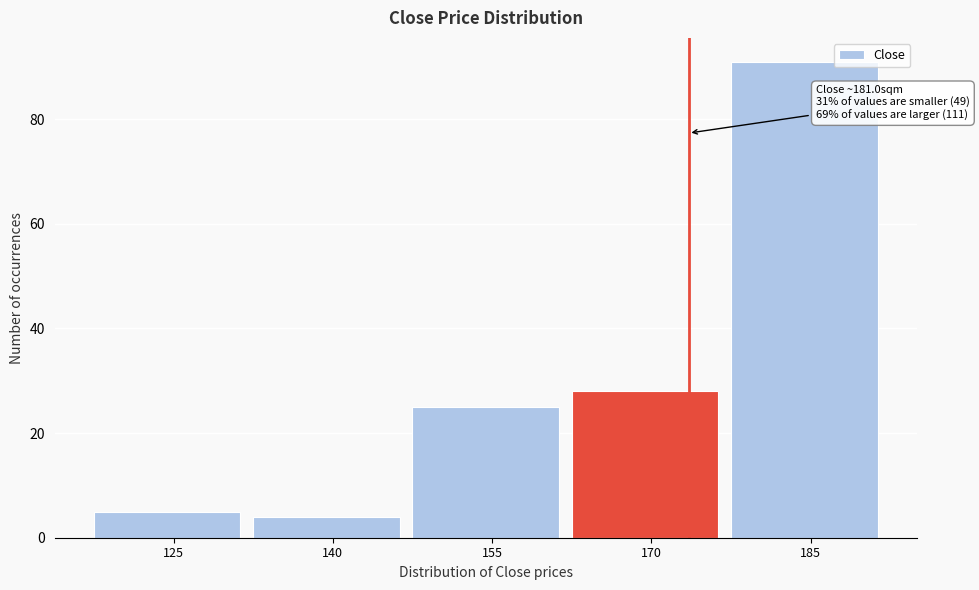

Reading left to right, extract all data points from this chart.

5	4	25	28	91